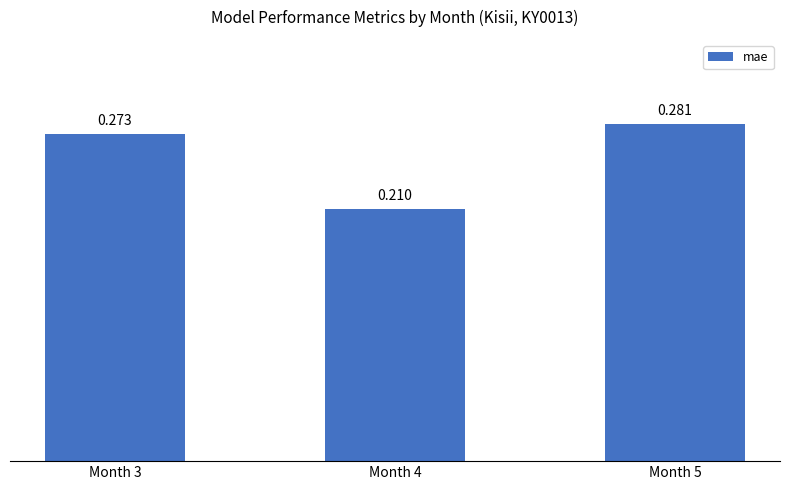

At which label is the value closest to 0?

Month 4